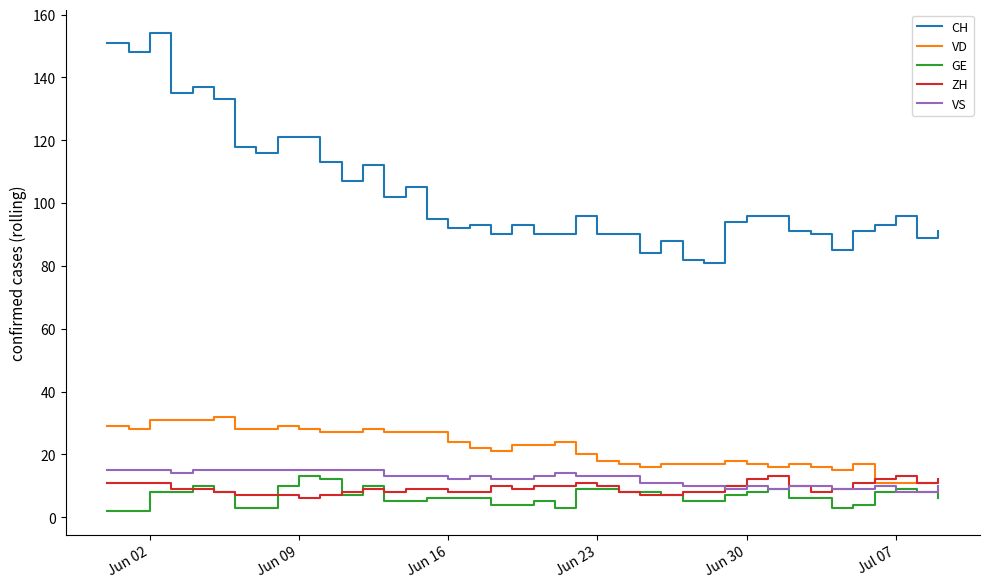

Which series has the widest spread of values?

CH